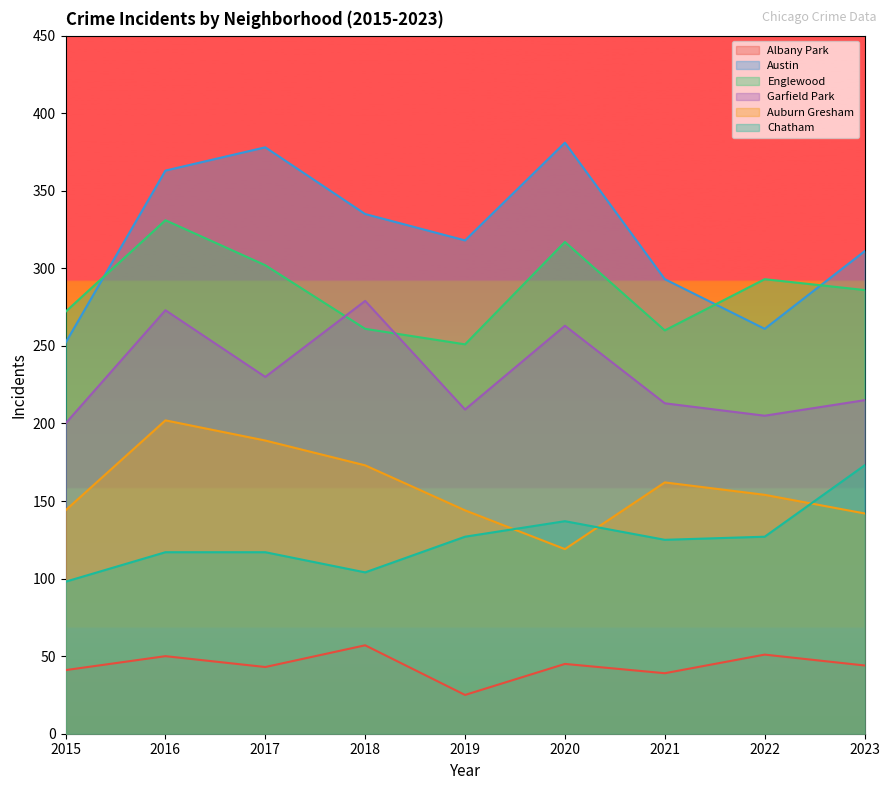

True or false: Albany Park has more than 2 interior local peaks.

True